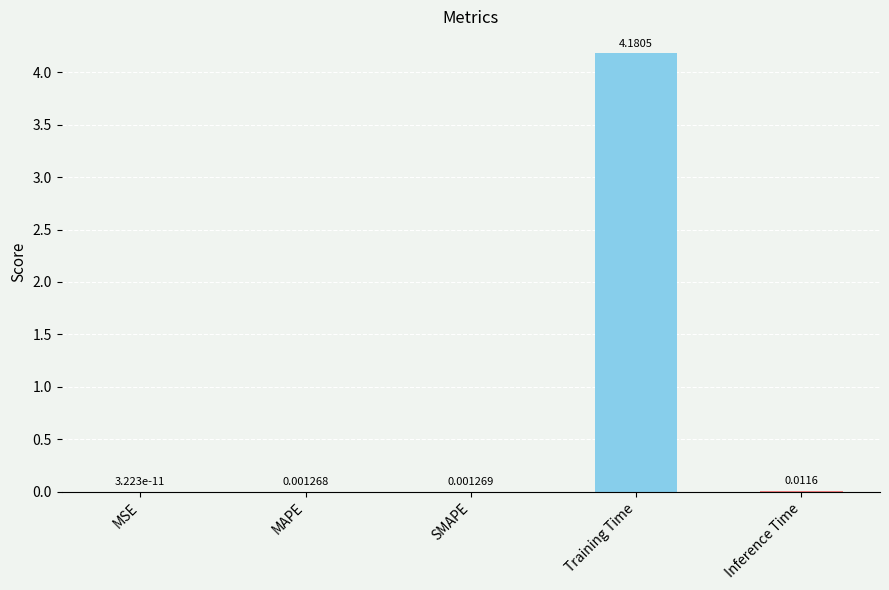

Count the number of data series in this chart.

1